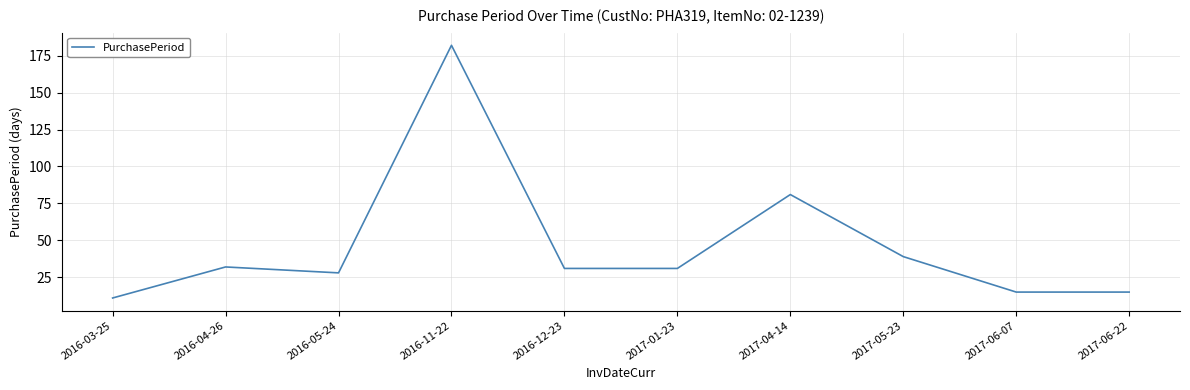

Approximately how many times larger is the value at 2016-05-24 compared to 2016-12-23?

0.9